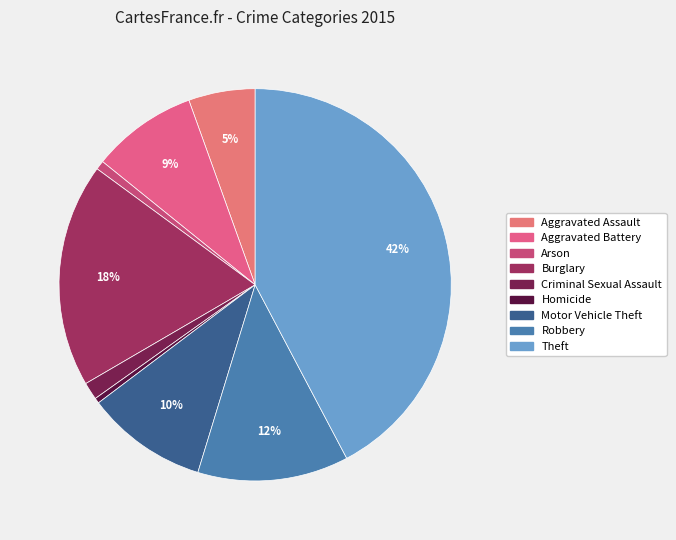

Count the number of slices in the pie.

9